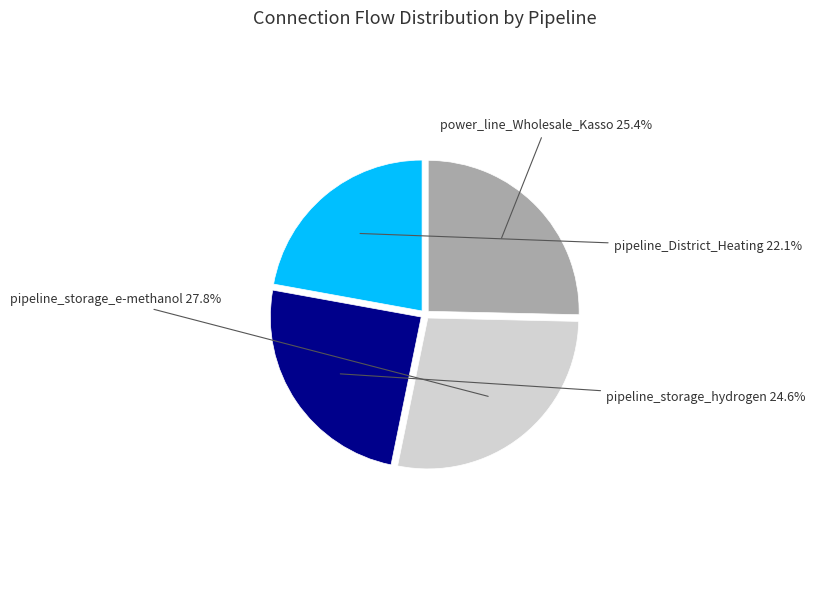

How many segments does this pie chart have?

4